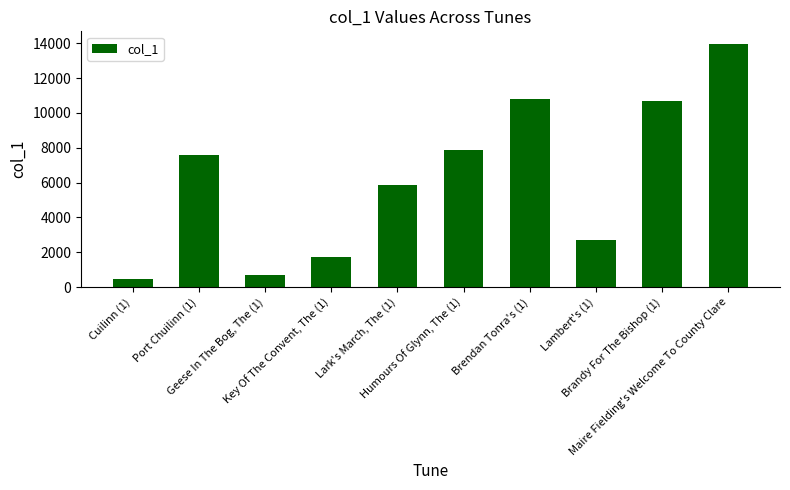

Rank the categories by value from highest to lowest.

Maire Fielding's Welcome To County Clare, Brendan Tonra's (1), Brandy For The Bishop (1), Humours Of Glynn, The (1), Port Chuilinn (1), Lark's March, The (1), Lambert's (1), Key Of The Convent, The (1), Geese In The Bog, The (1), Cuilinn (1)